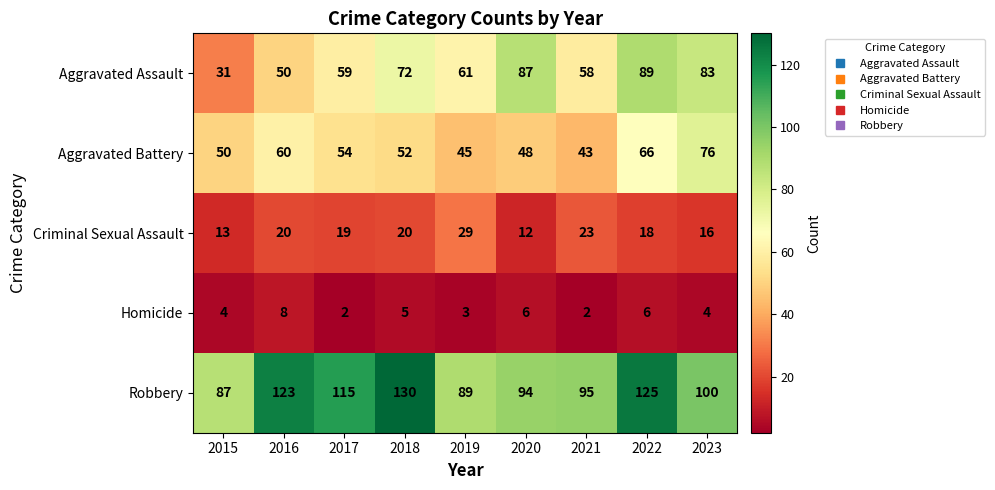

Where is Aggravated Battery nearest to the value 59?

2016